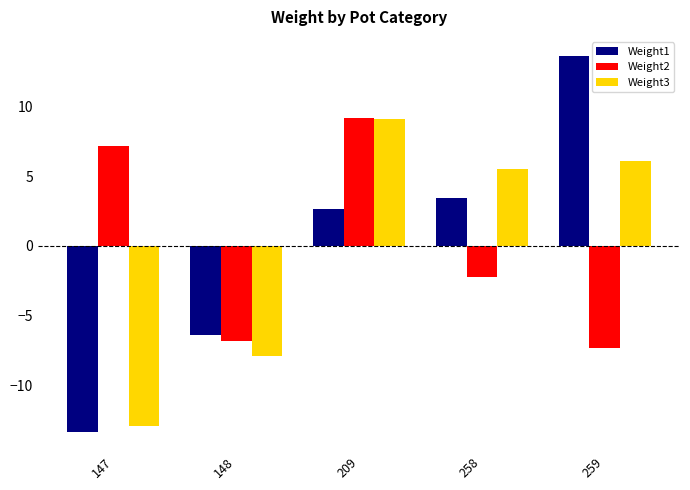

Which category has the highest value in the Weight2 series?

209